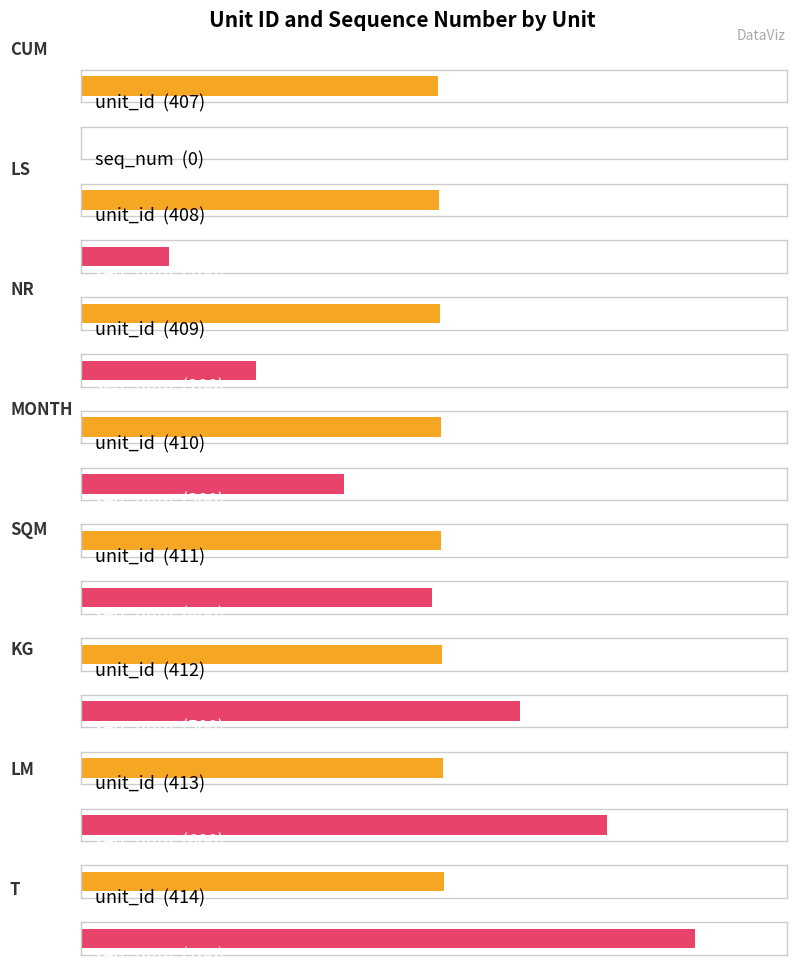

Where does the seq_num series first go above 400?

KG